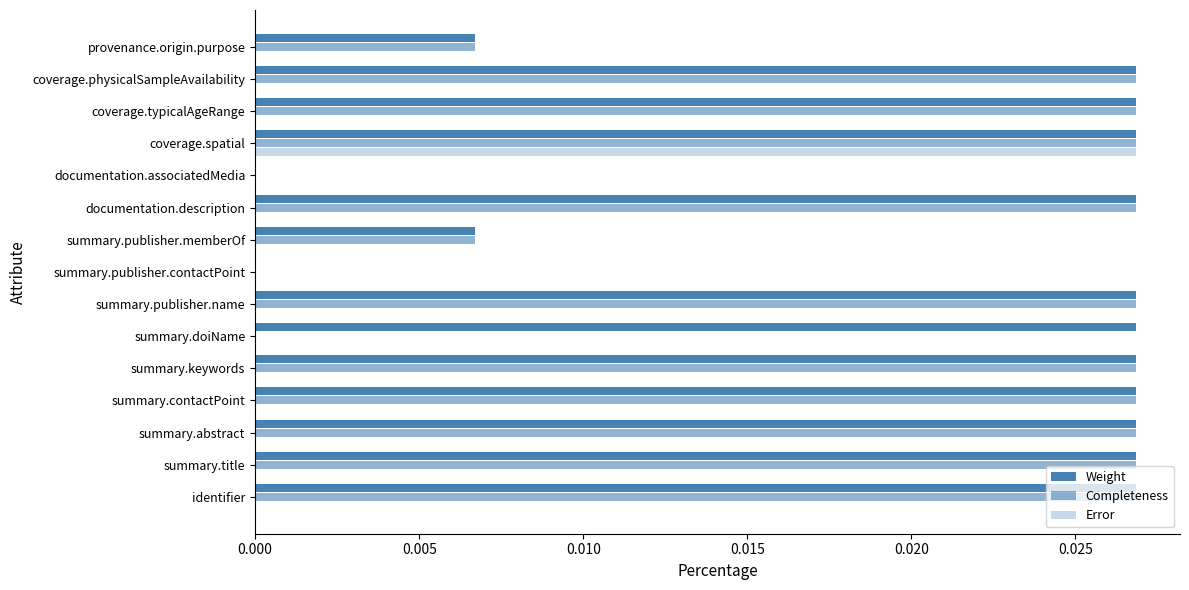

At how many categories does at least one series exceed 0?

13